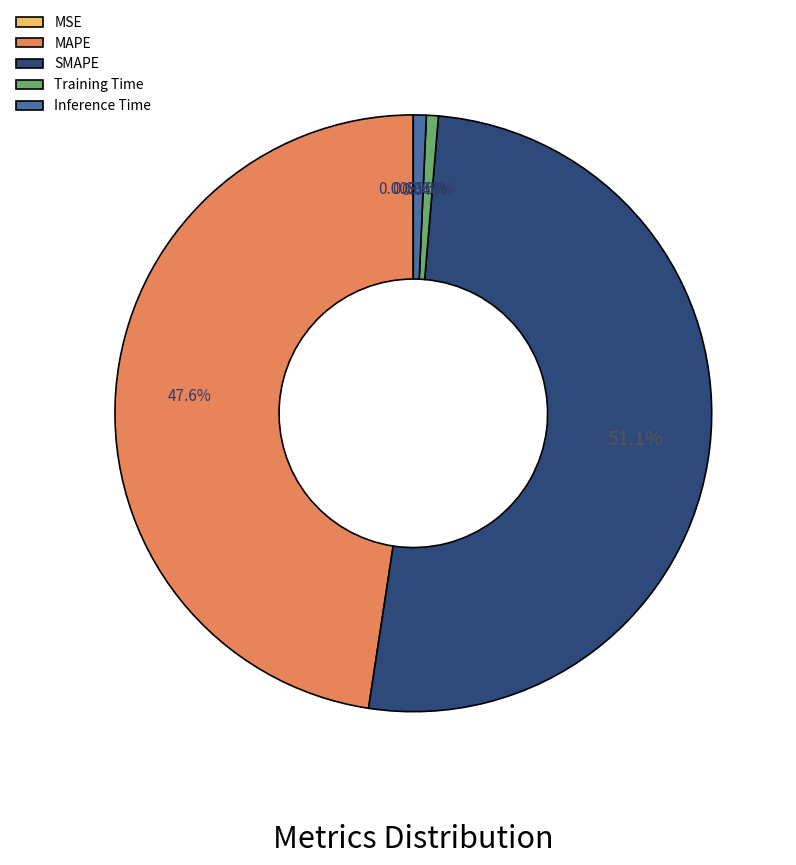

Do Inference Time and MAPE together represent more than half of the pie?

No